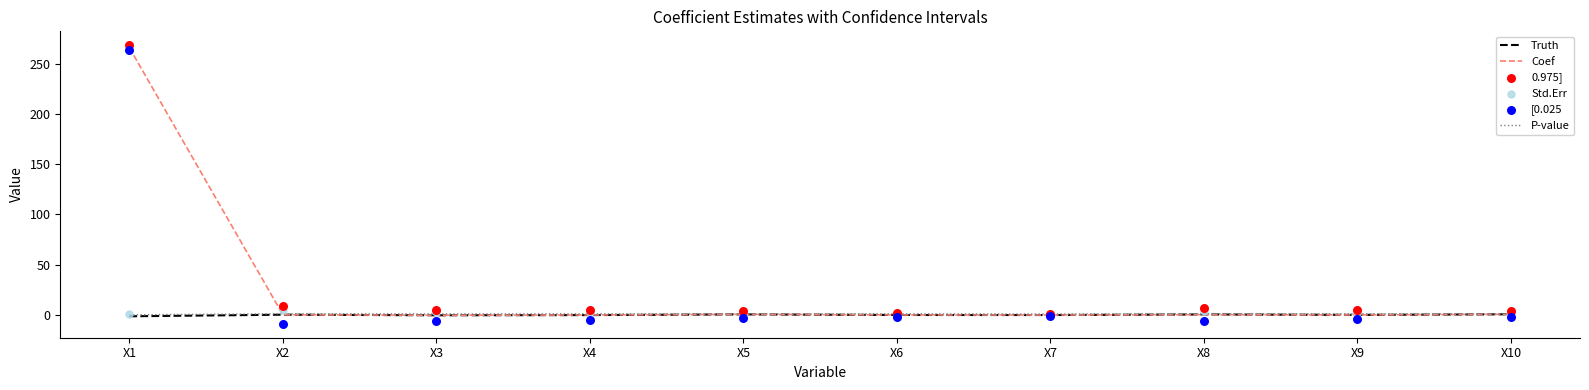

Which series has the widest spread of Y values?

[0.025